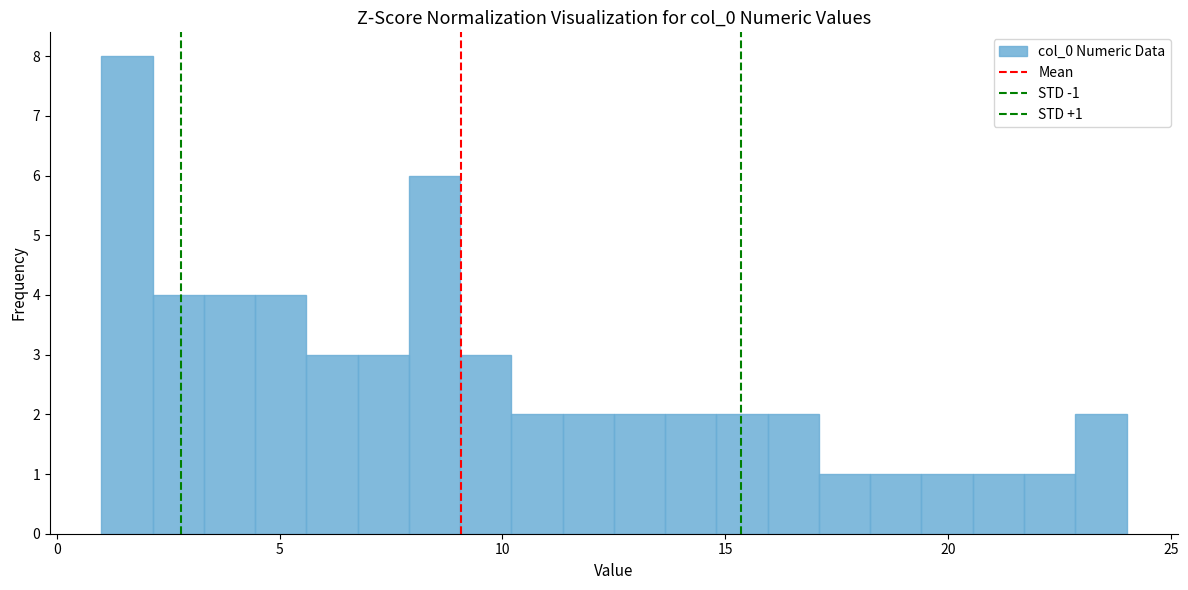

Read against the x-axis, roughly where is the centre of the tallest bar?

1.5